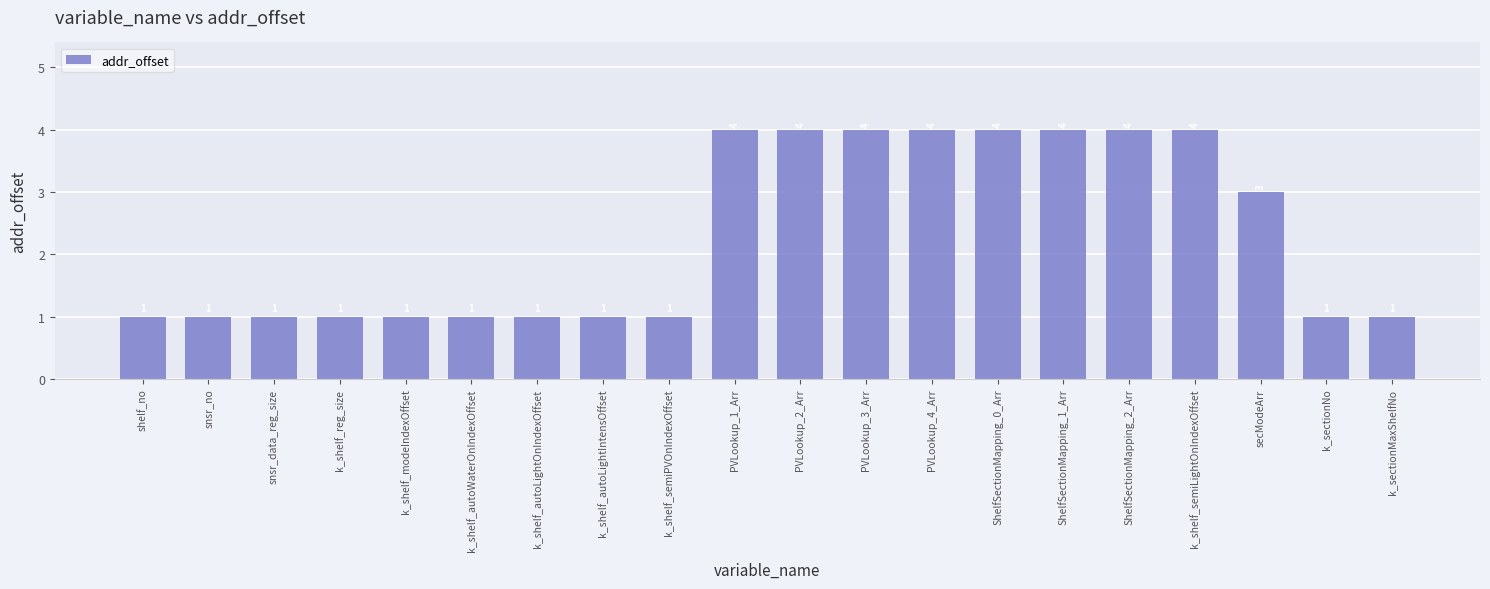

What position from the left is k_shelf_autoWaterOnIndexOffset?

6